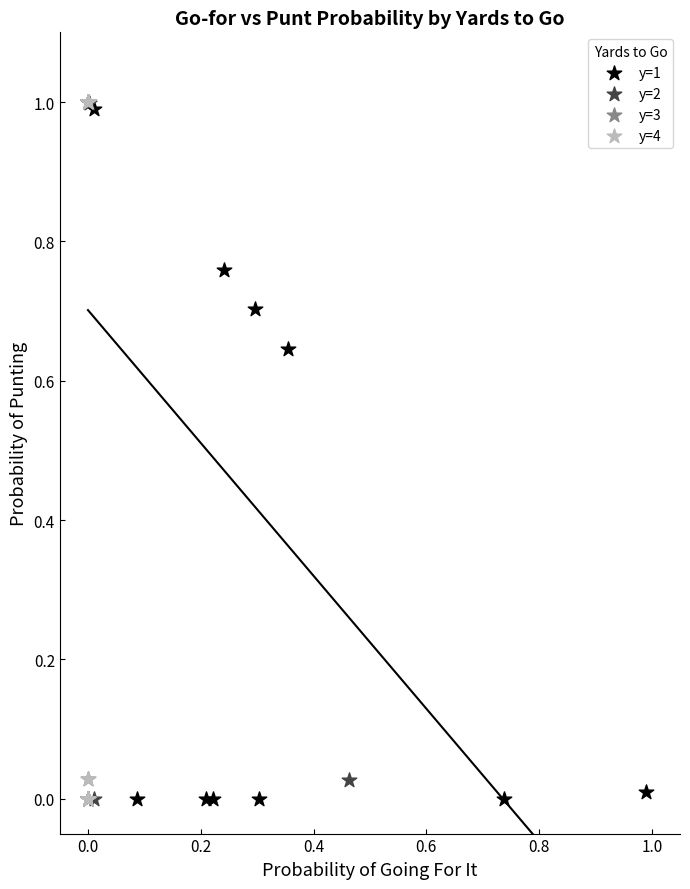

What are all the series names shown in the legend?

y=1, y=2, y=3, y=4